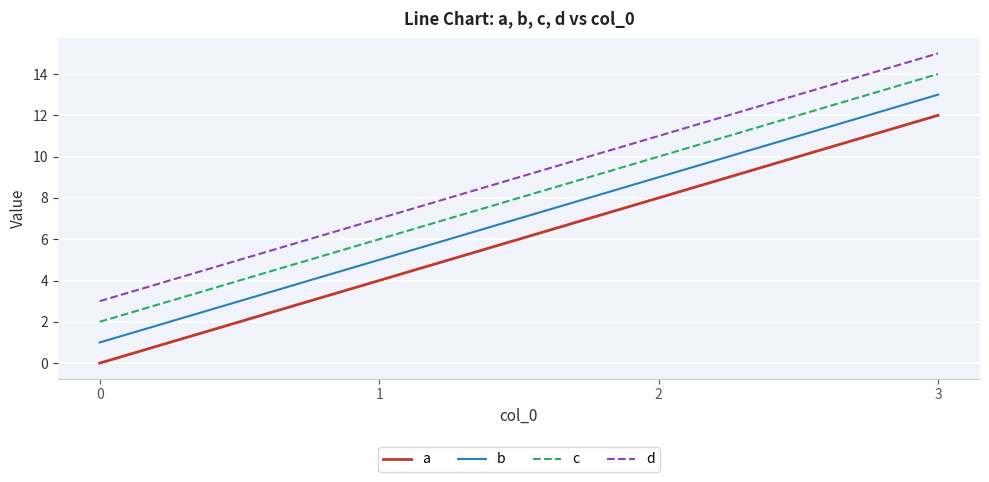

What is the maximum value shown in the chart?

15